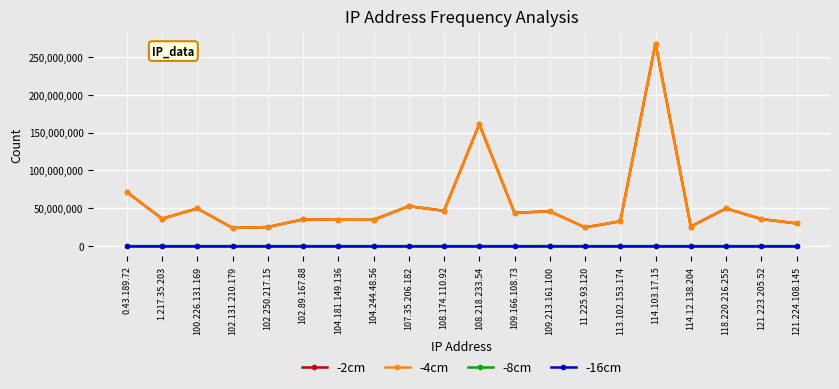

True or false: -8cm has more than 2 interior local peaks.

True